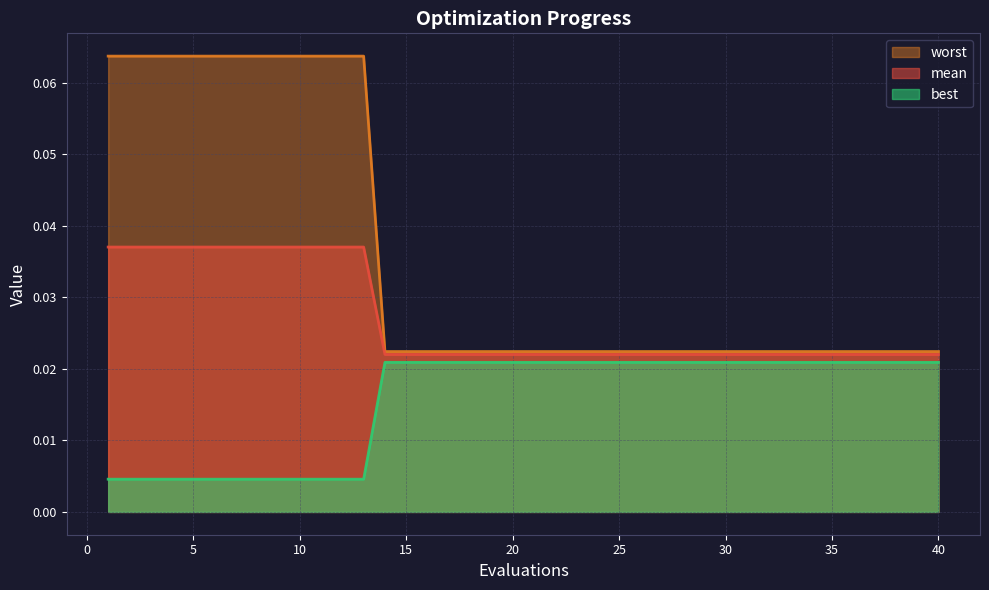

At which category does the chart reach its peak across all series?

1